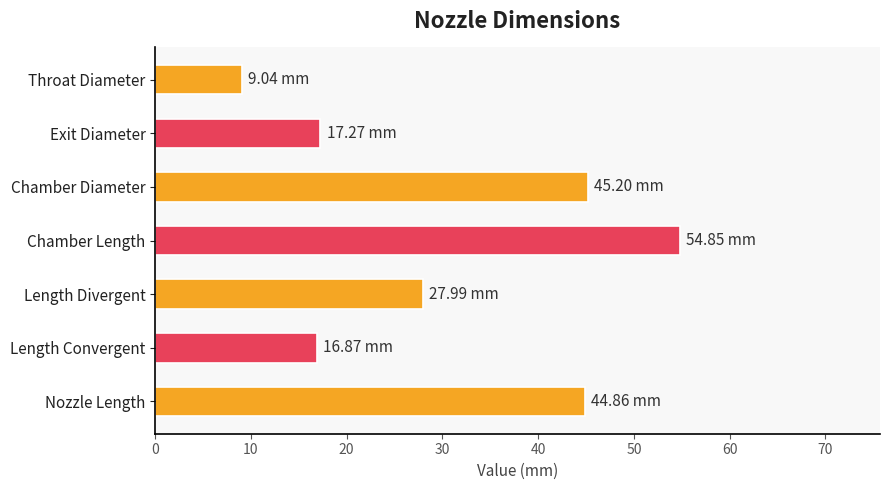

What is the sum of the values at Length Divergent and Nozzle Length?

72.9